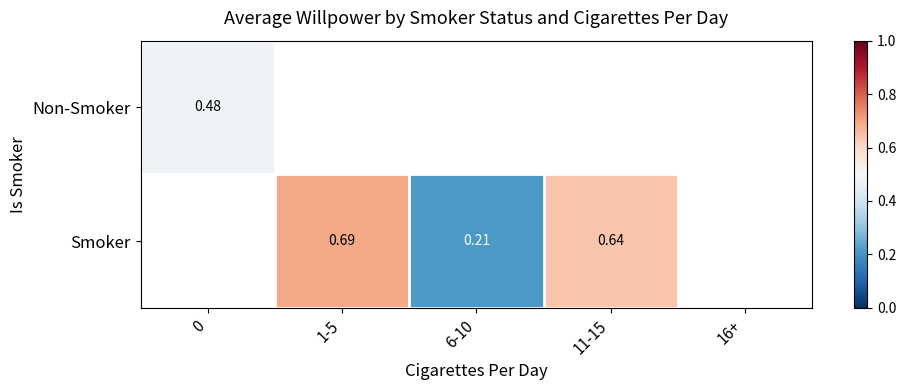

Count the number of categories in the chart.

5